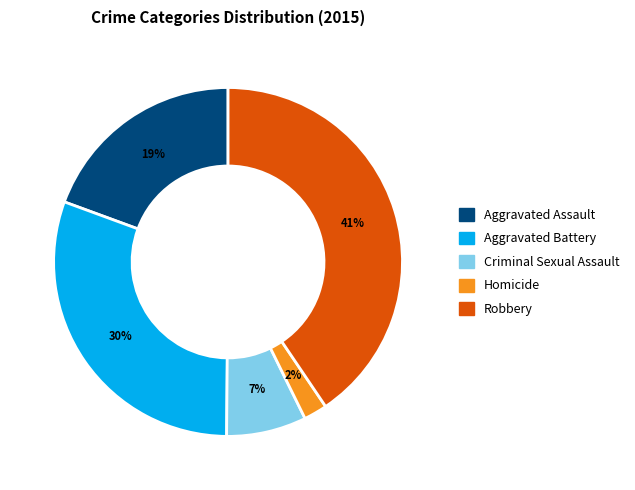

Is Robbery the majority of the pie?

No